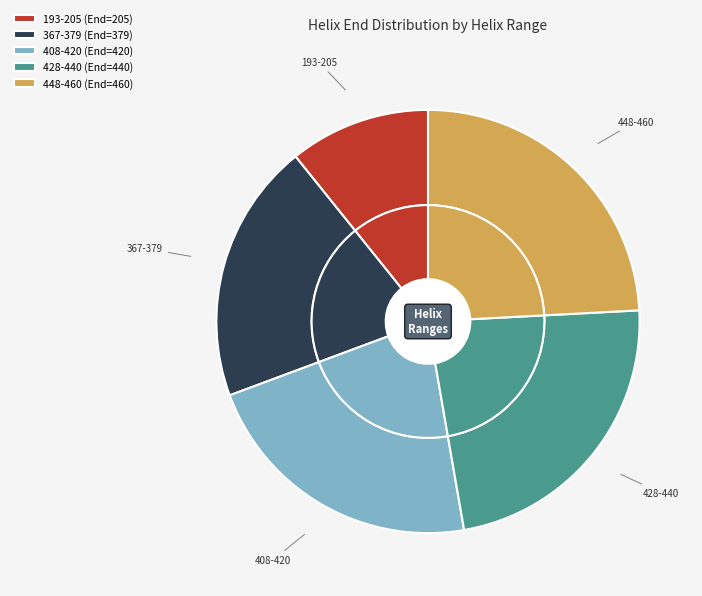

Between 367-379 and 193-205, which is larger?

367-379